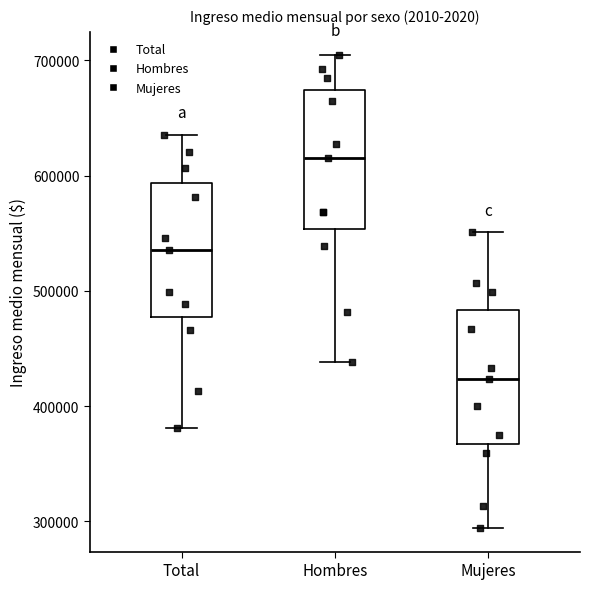

Reading left to right, read every box against the y-axis: the position of its median line, the range the box covers, and the ends of its whiskers. The values are not printed on the chart, so give them approximately, as read against the axis.

Total: median 540000, box 480000 to 590000, whiskers 380000 to 640000
Hombres: median 620000, box 550000 to 670000, whiskers 440000 to 700000
Mujeres: median 420000, box 370000 to 480000, whiskers 290000 to 550000